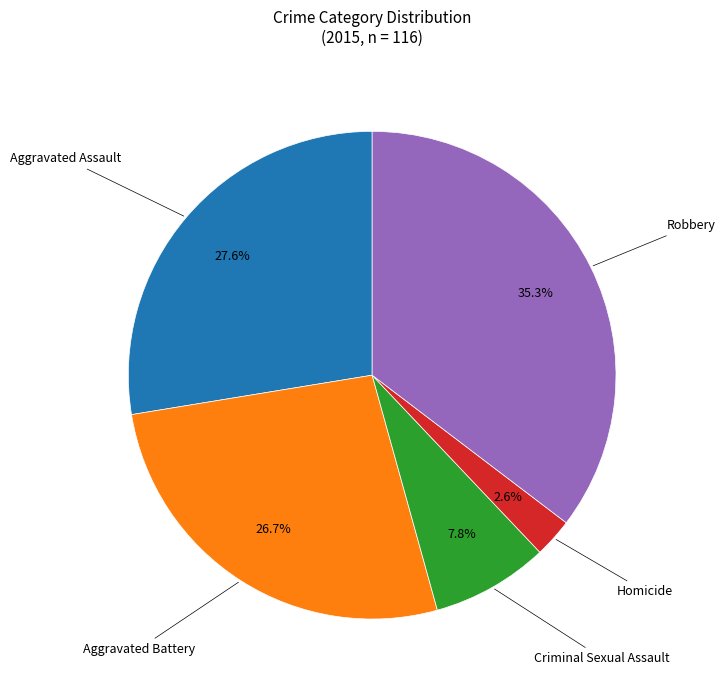

Does any single category account for the majority?

No